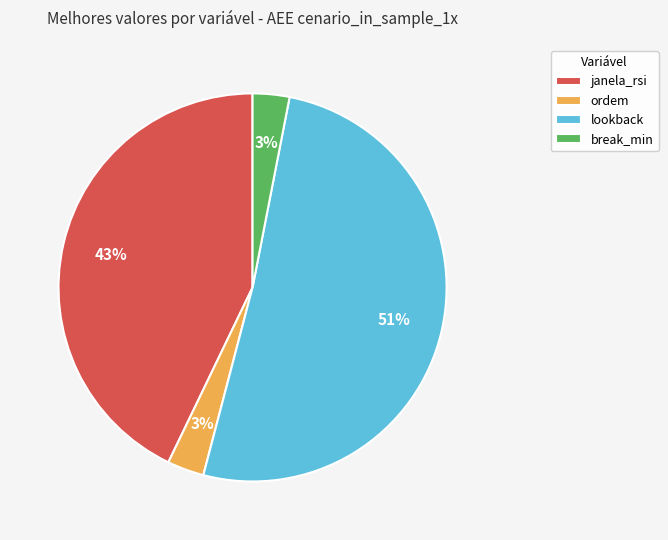

To the nearest percent, what portion does break_min represent?

3%